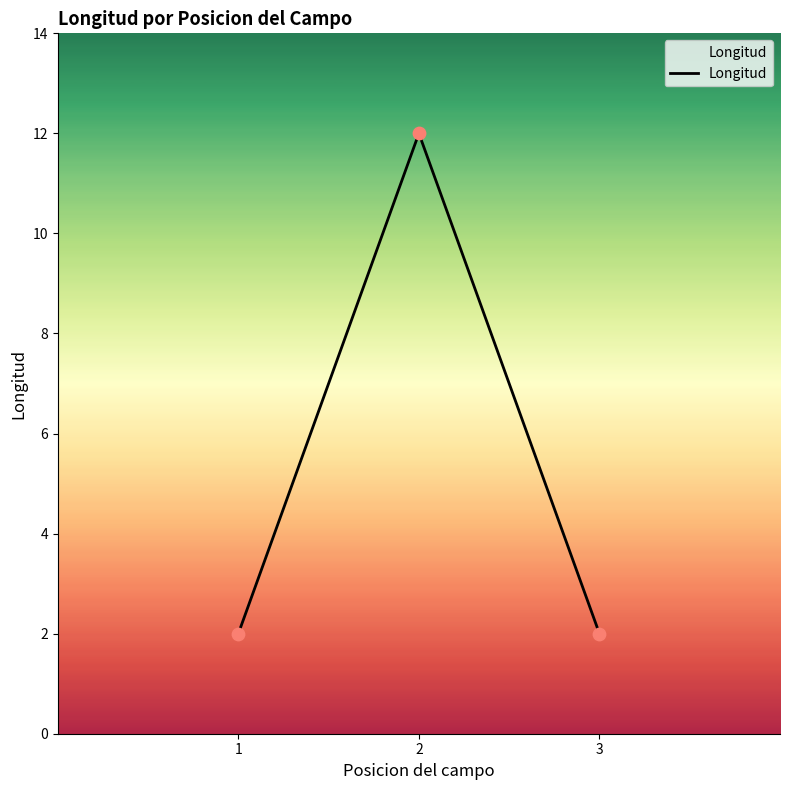

Which has a higher value, 2 or 1?

2